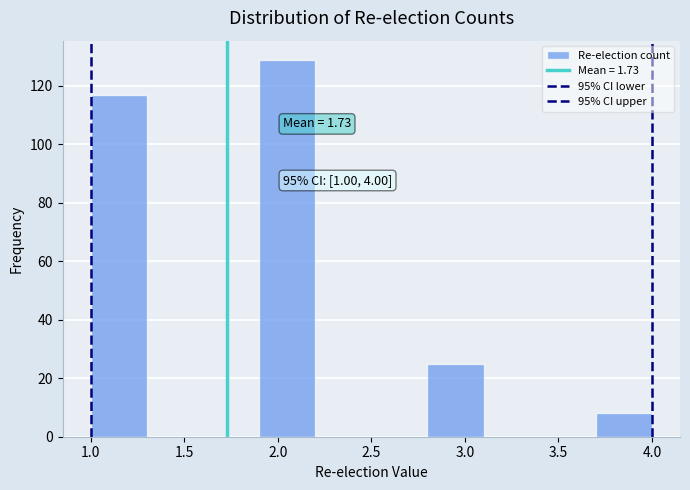

Which range on the x-axis has the tallest bar?

1.9 to 2.2